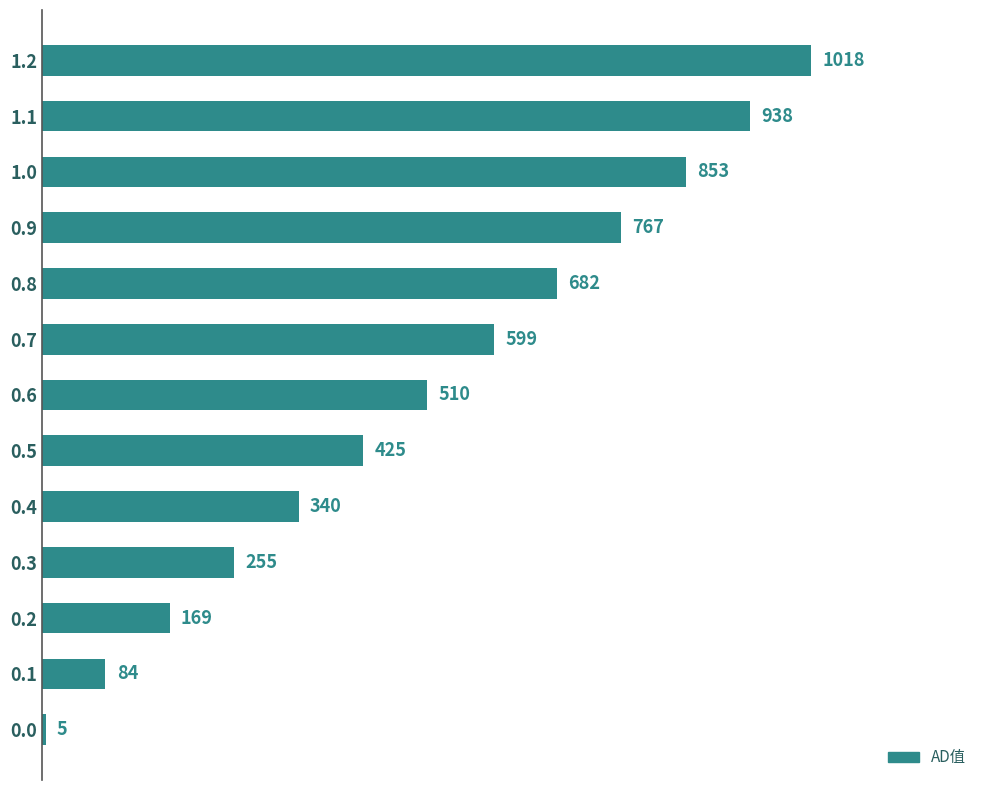

What is the minimum value shown in the chart?

5